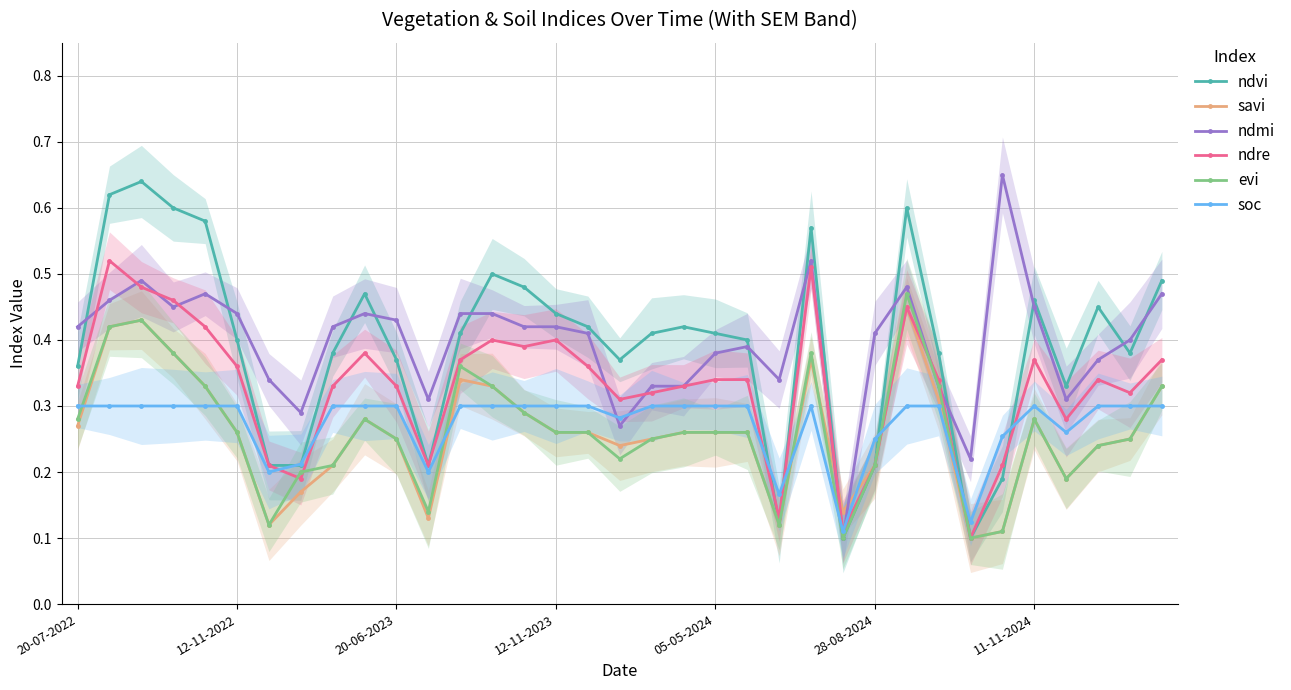

What is the spread (max minus min) of values at 19?

0.2